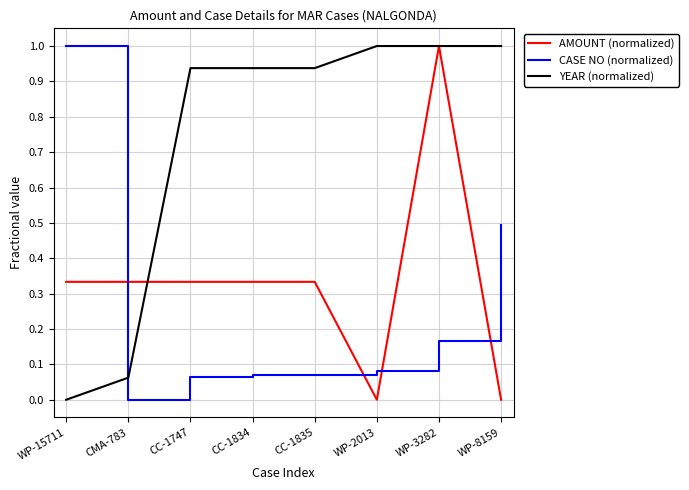

List the series in order of their overall mean, highest first.

YEAR (normalized), AMOUNT (normalized), CASE NO (normalized)